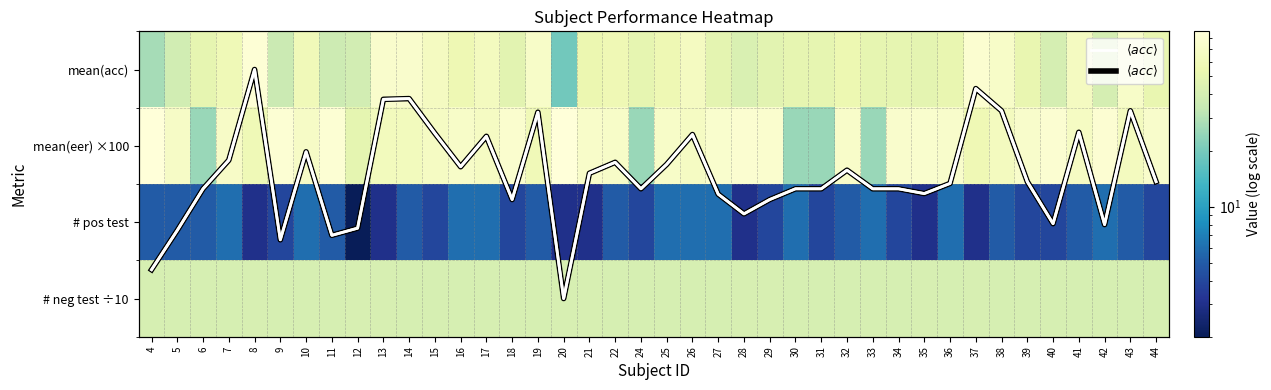

Which series has the largest range (max minus min)?

mean(acc)